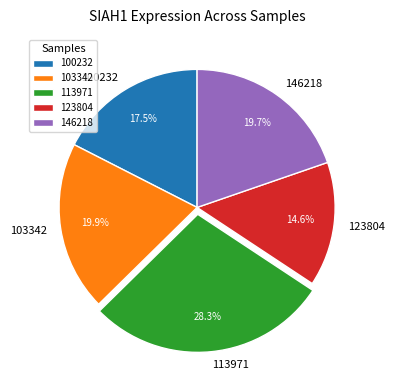

How many slices are in this pie chart?

5